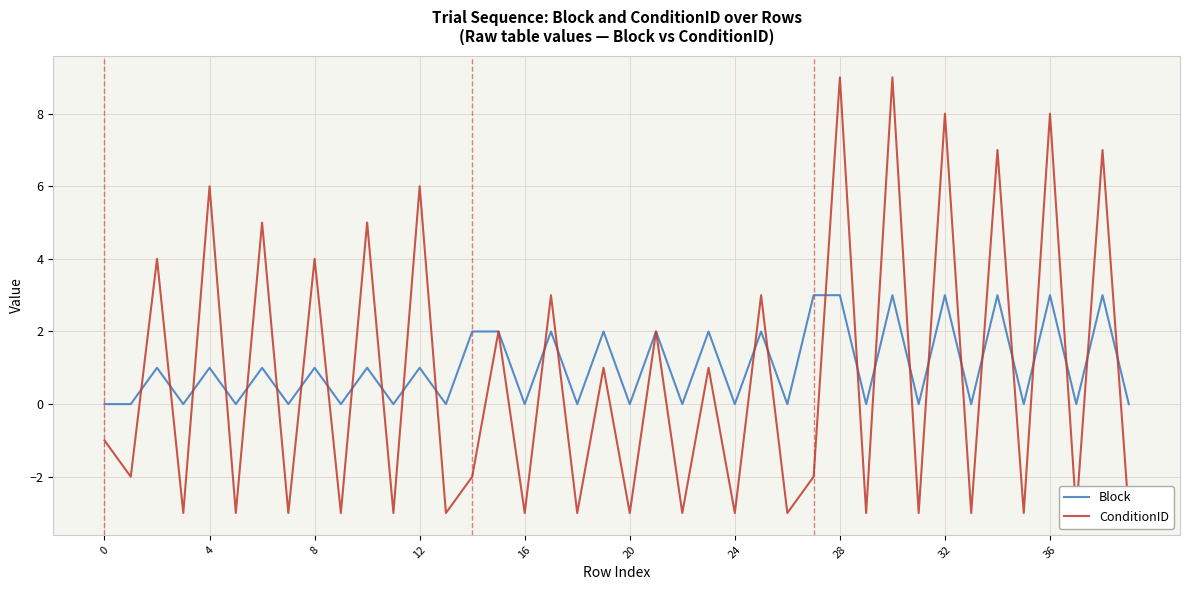

How many values in Block are above zero?

20